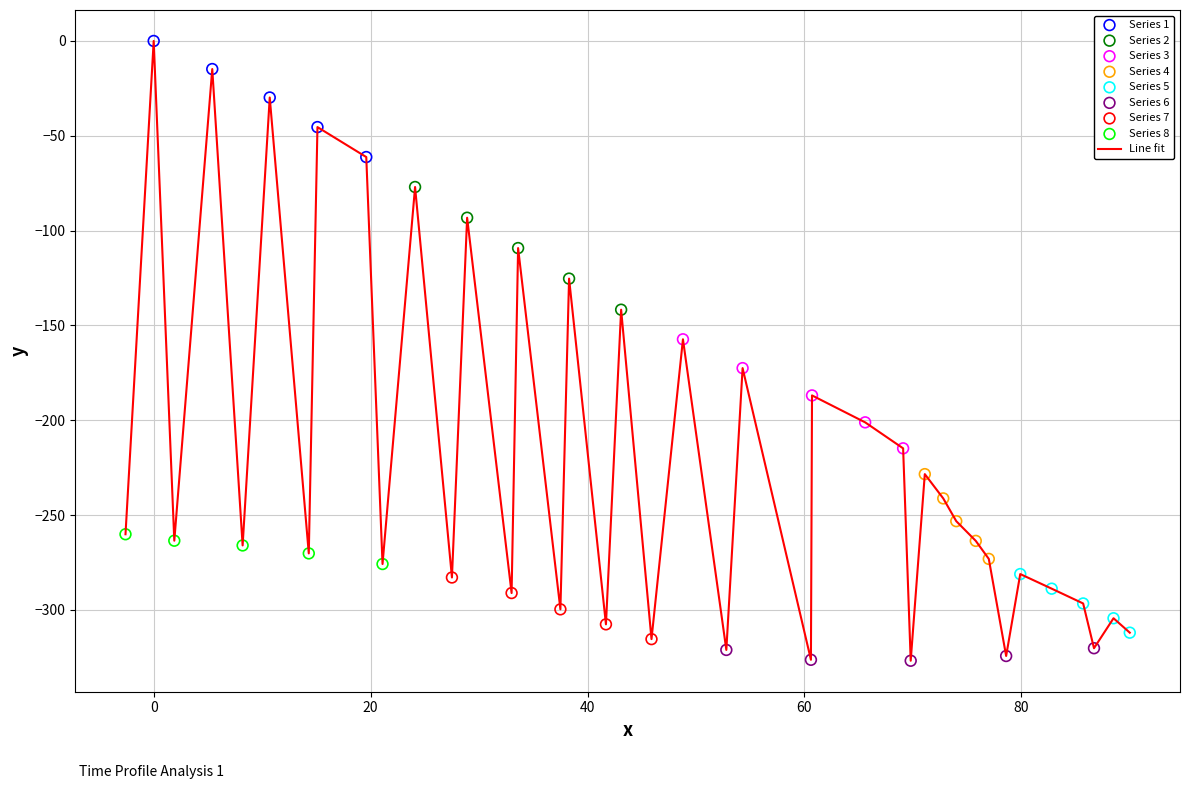

What is the minimum value shown in the chart?

-326.8